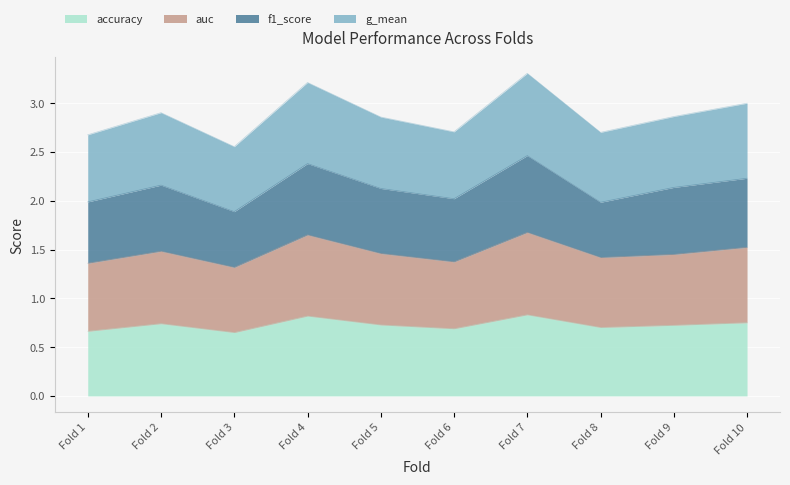

What is the total value across all series at Fold 8?

2.7